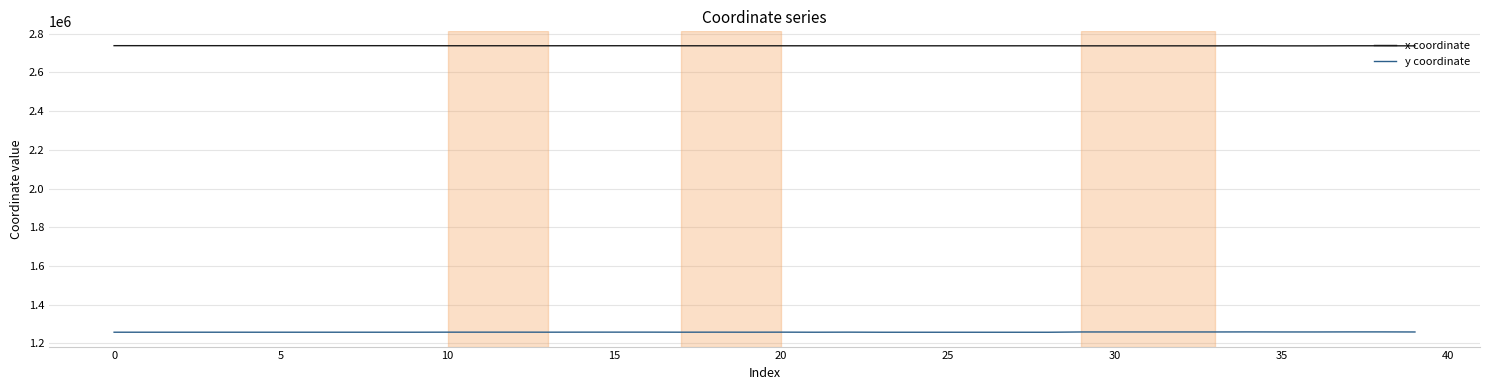

True or false: y coordinate and x coordinate intersect in this chart.

False